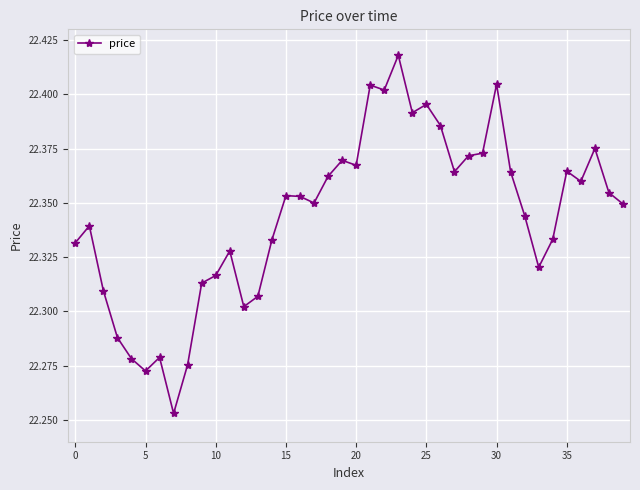

True or false: there are more than 0 points higher than both neighbors.

True